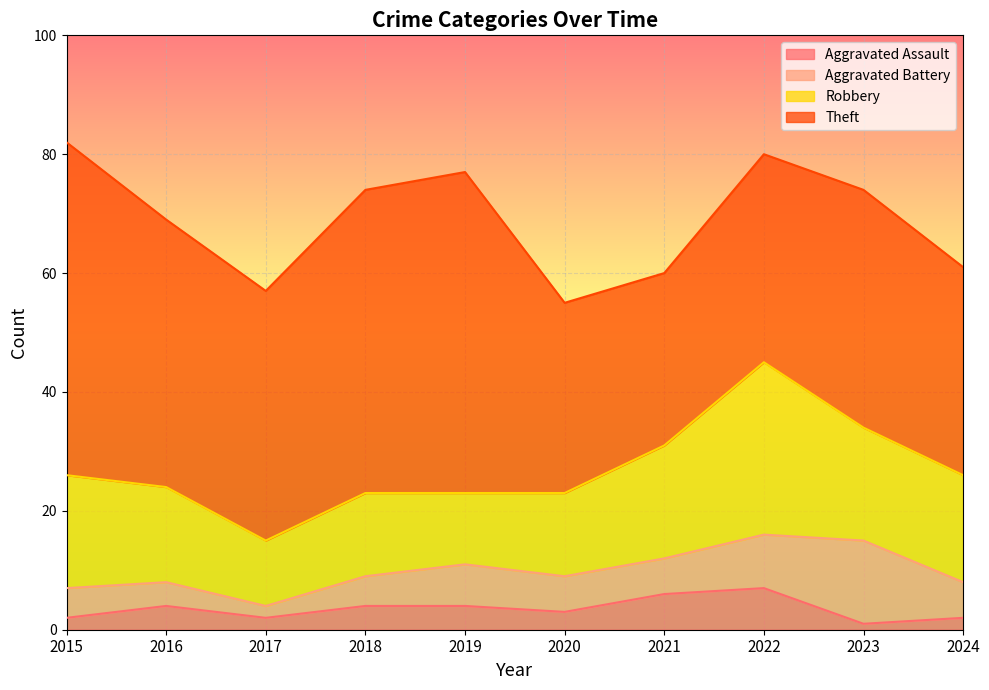

Which series changed the most between 2020 and 2024?

Robbery